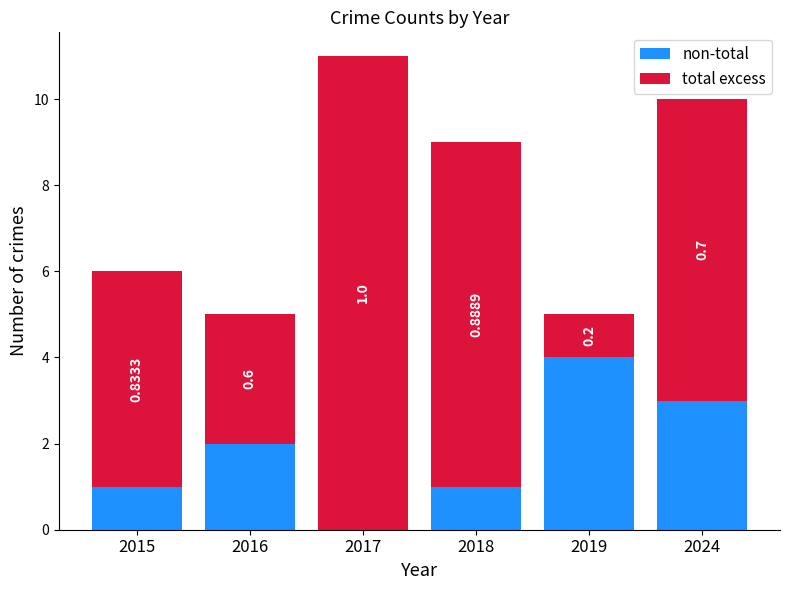

The non-total series shows 2 at 2016. True or false?

True